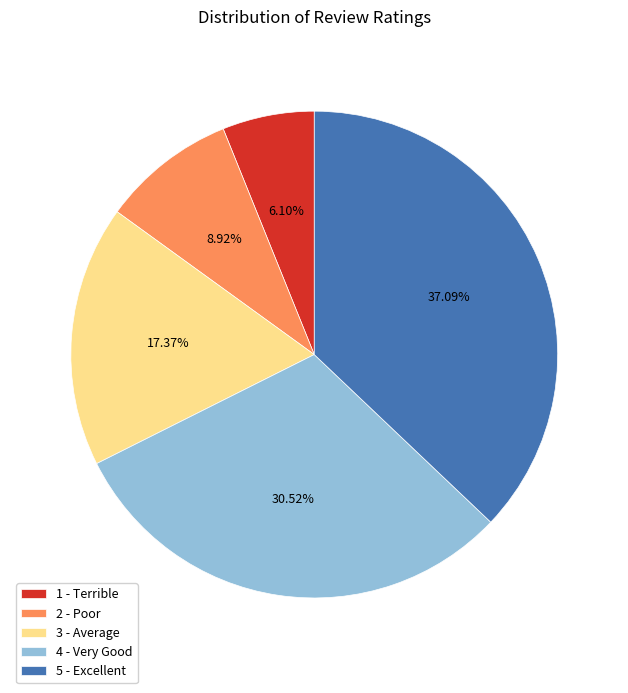

What is the smallest slice in the pie chart?

1 - Terrible